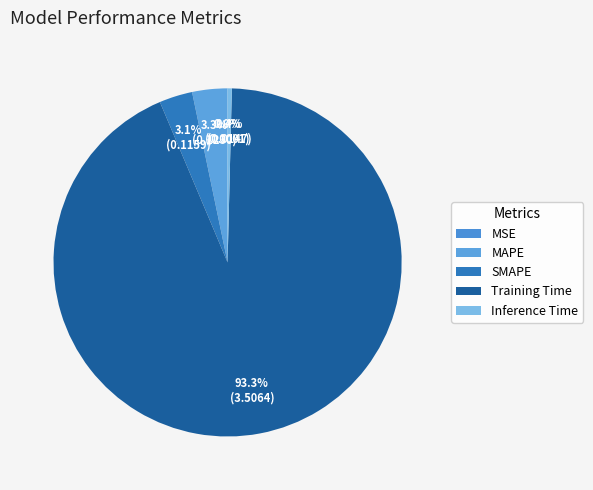

What is the majority slice?

Training Time